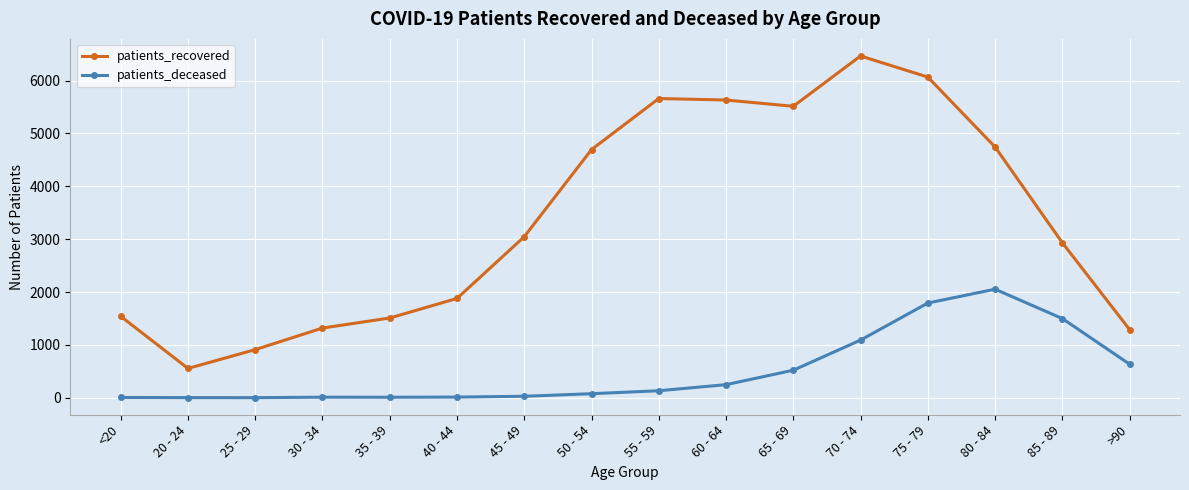

In patients_recovered, how many points are higher than both neighbors (excluding endpoints)?

2